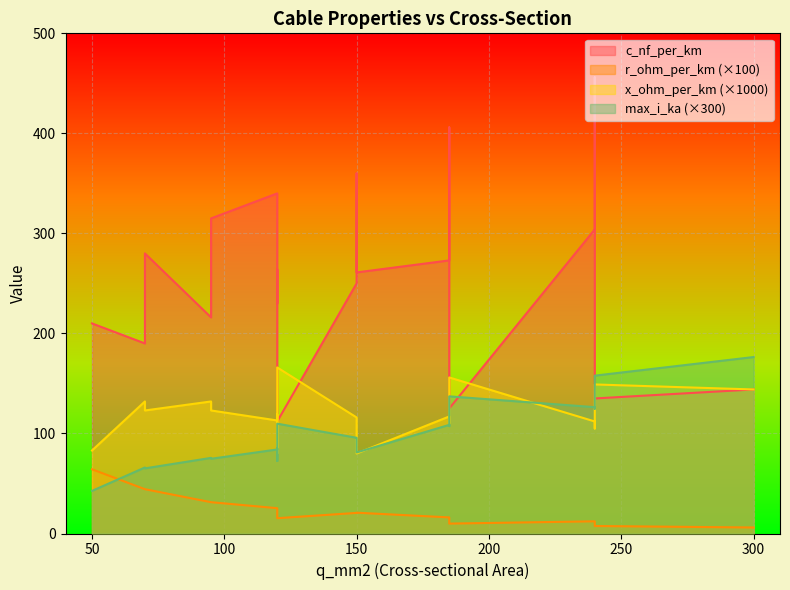

True or false: x_ohm_per_km and c_nf_per_km cross at least once.

False